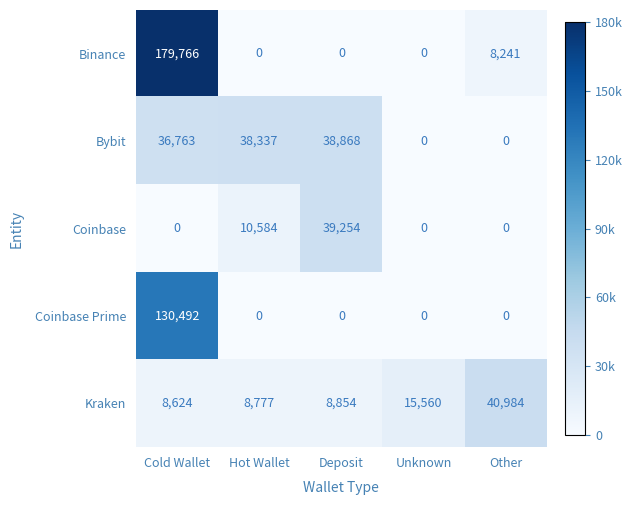

How many distinct data groups are displayed?

5